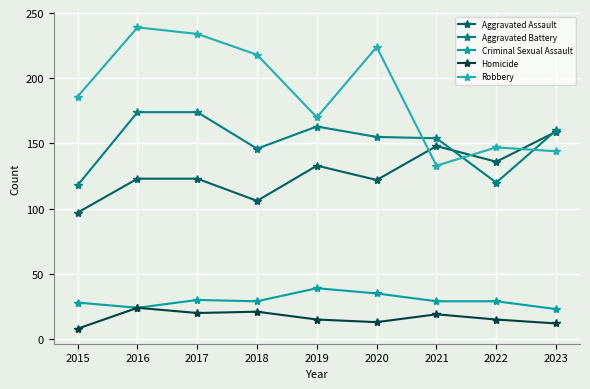

True or false: Criminal Sexual Assault has a value of 35 at 2020.

True